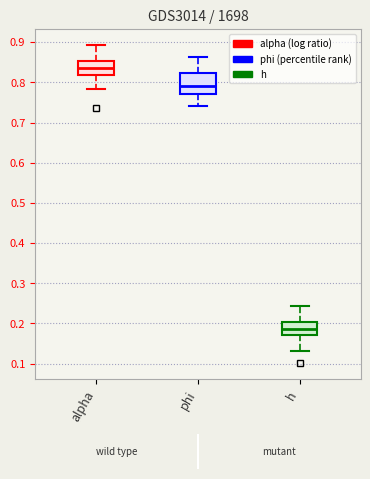

Reading left to right, transcribe this box plot: for each box, give where its median line is, the range the box spans, and where its two whiskers end, as read against the y-axis. The values are not printed on the chart, so give them approximately, as read against the axis.

alpha: median 0.84, box 0.82 to 0.85, whiskers 0.78 to 0.89
phi: median 0.79, box 0.77 to 0.82, whiskers 0.74 to 0.86
h: median 0.19, box 0.17 to 0.20, whiskers 0.13 to 0.24